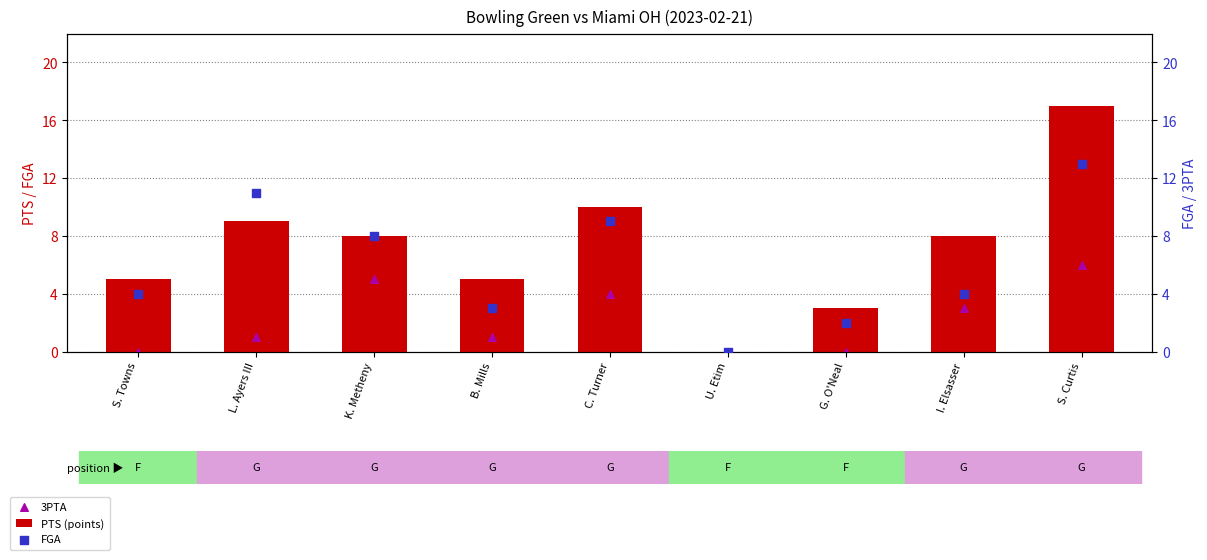

Is the value of 3PTA at K. Metheny greater than the value of FGA at U. Etim?

Yes